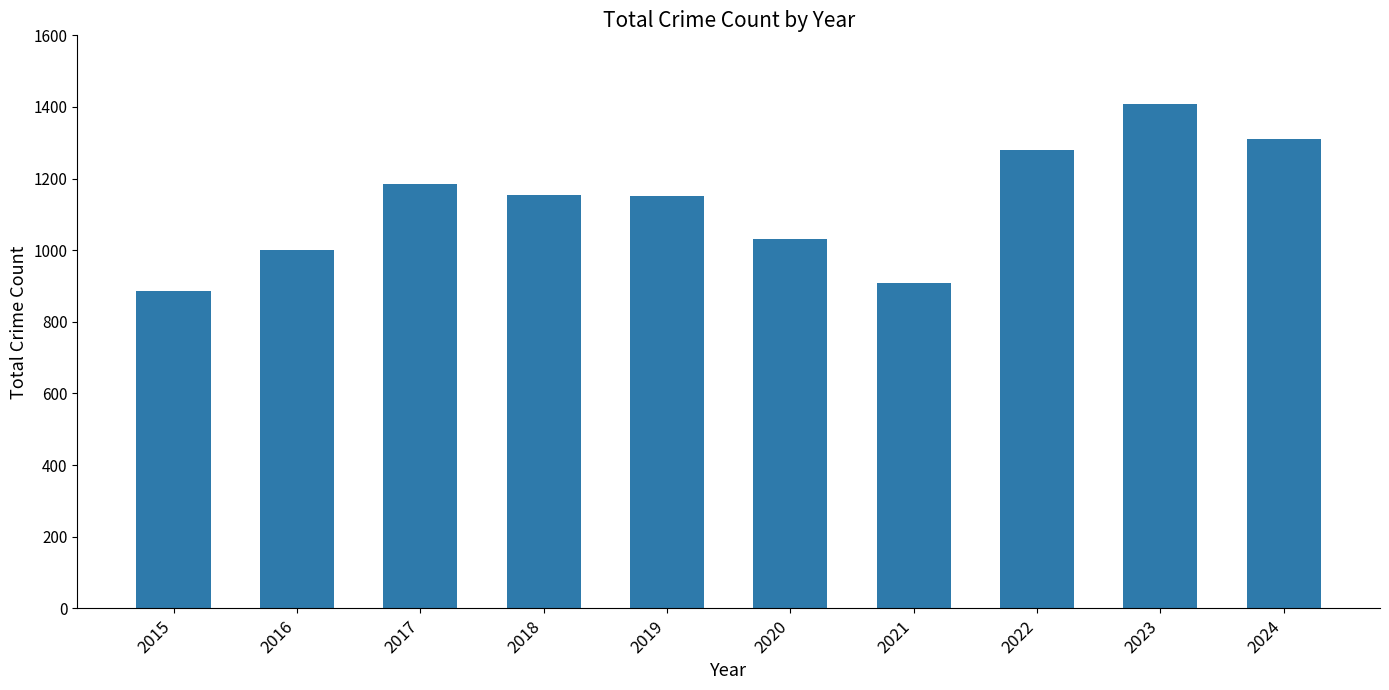

What is the value of the 3rd bar from the left?

1184